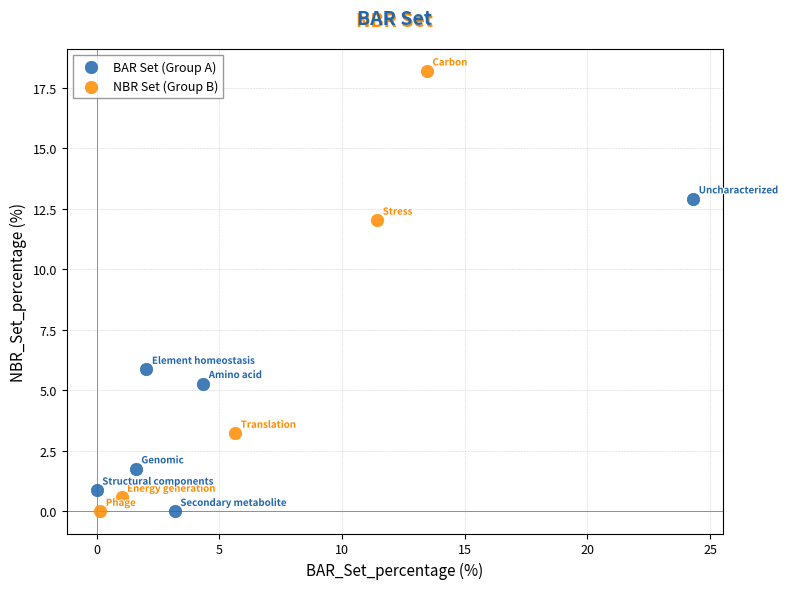

Which series has the widest spread of Y values?

NBR Set (Group B)